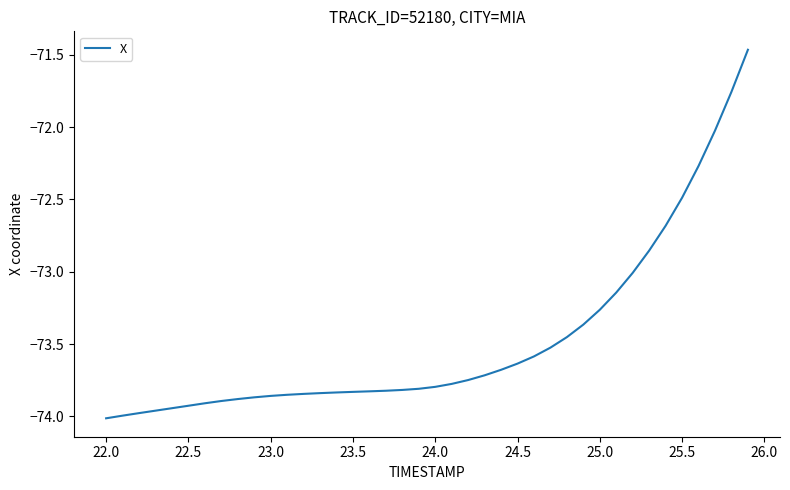

The value at 22.0 is -74.0. True or false?

True